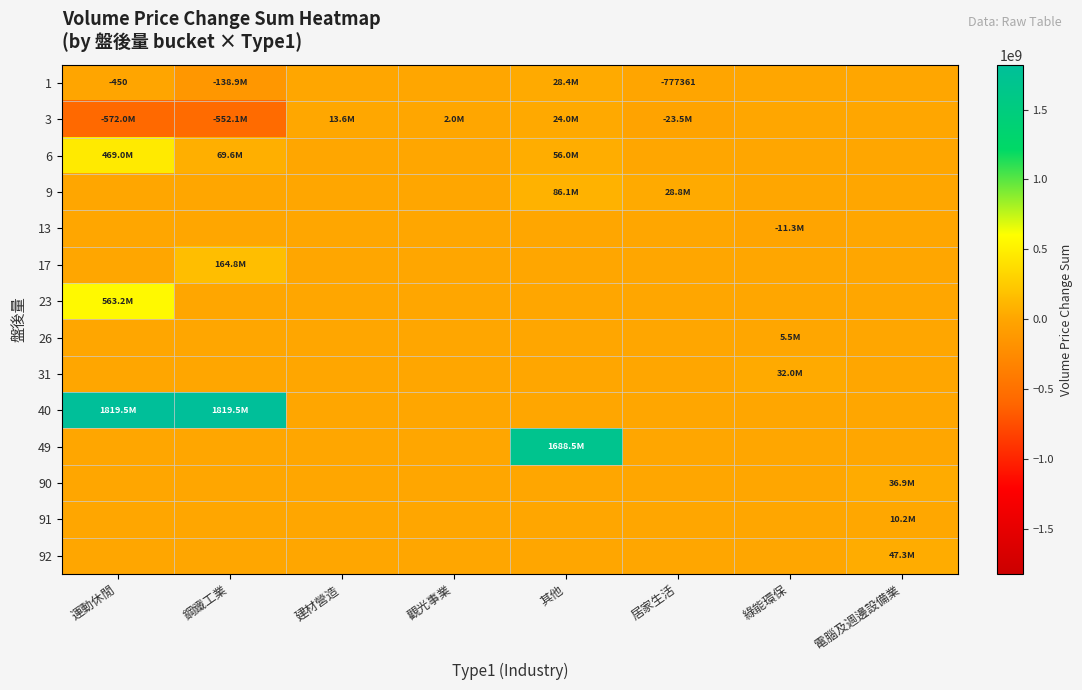

Is it true that 1 equals -777361 at 居家生活?

True